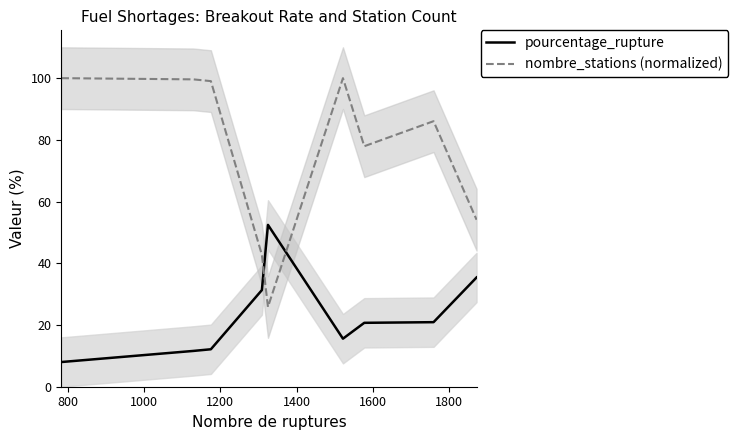

What is the highest value of the pourcentage_rupture series?

52.5